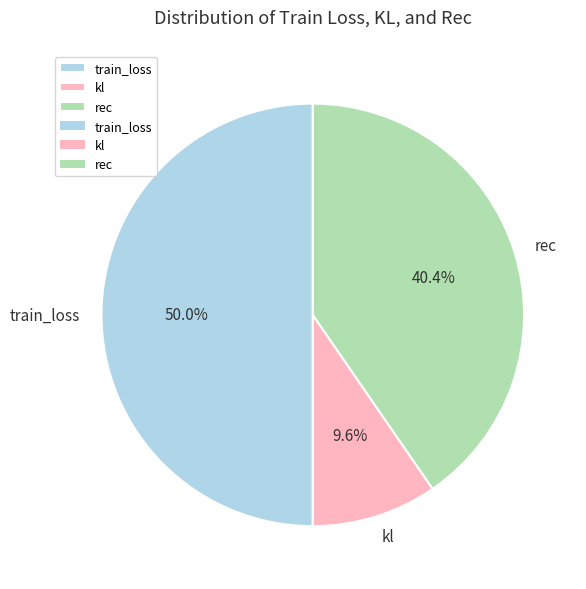

Is kl the majority of the pie?

No